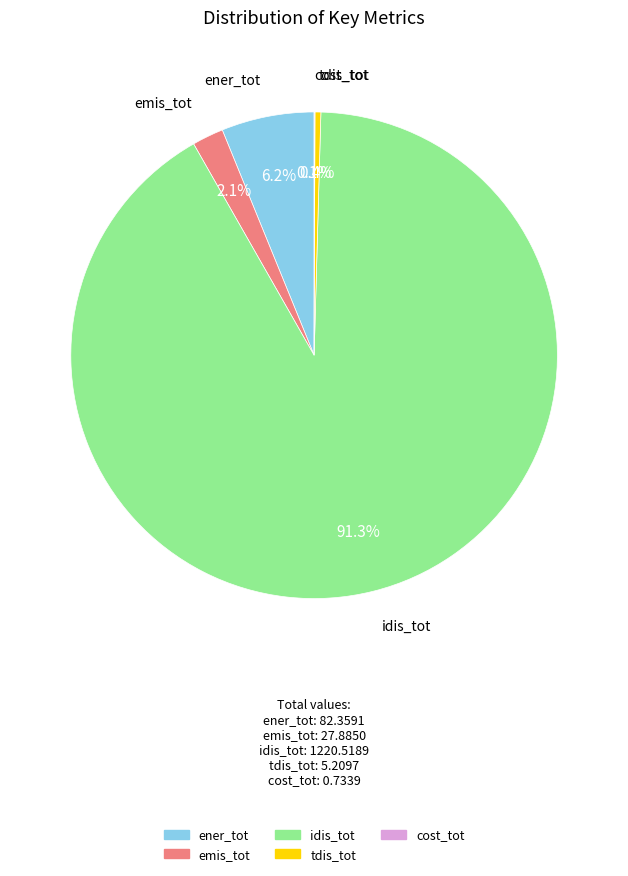

Which category has the biggest portion of the pie?

idis_tot